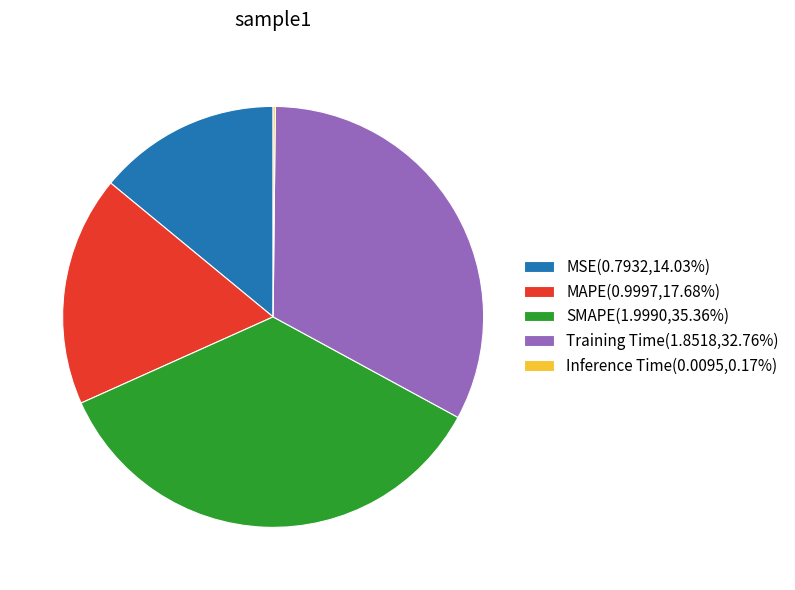

Is MAPE(0.9997,17.68%) the majority of the pie?

No